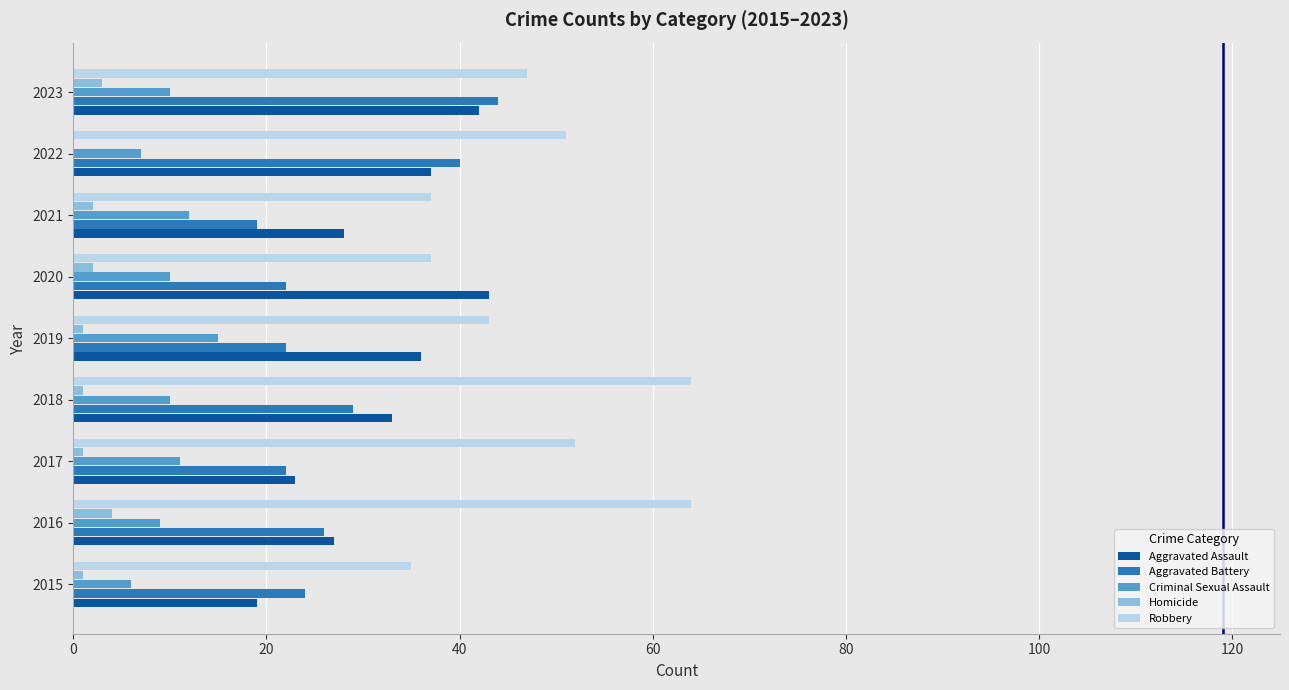

What is the sum of all Aggravated Battery values?

248